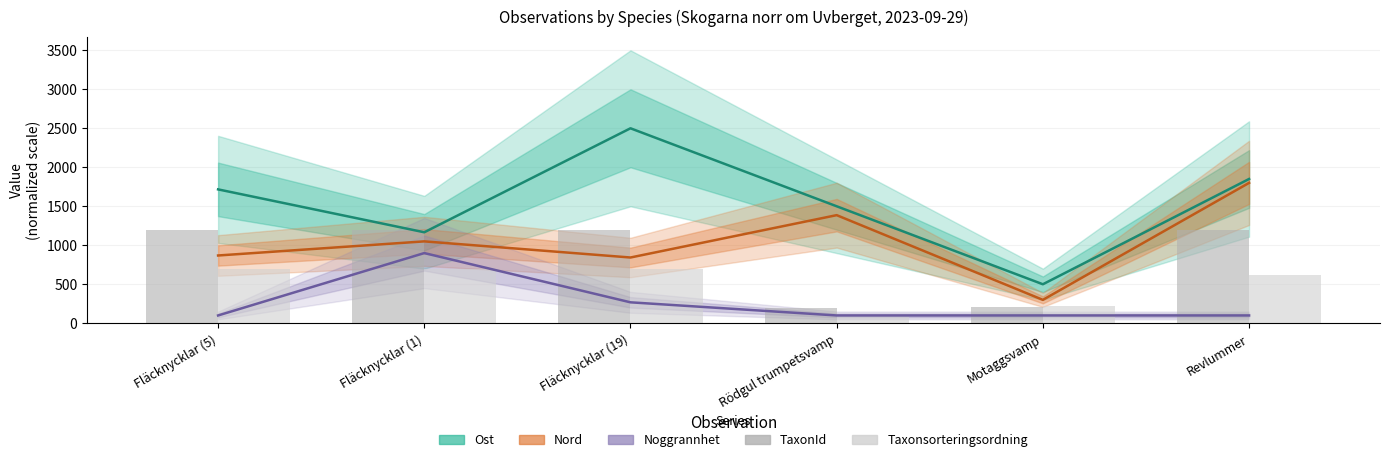

What is the value of the Taxonsorteringsordning bar at the 6th from the left?

623.1